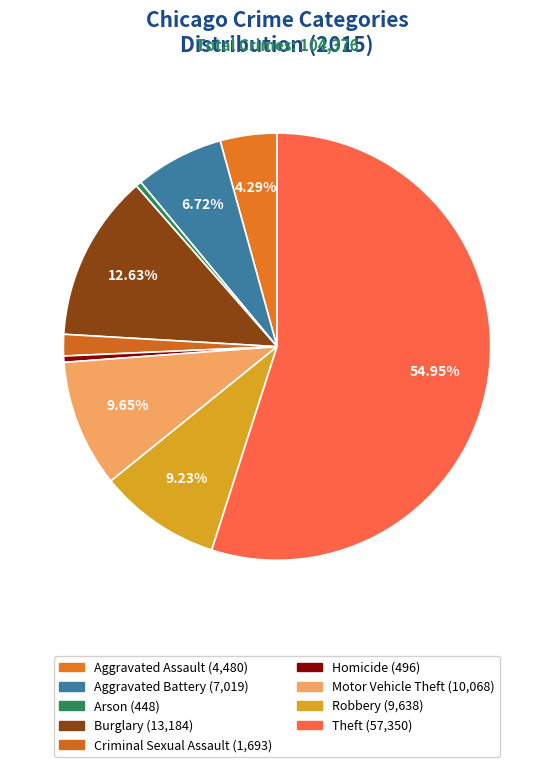

How many slices are in this pie chart?

9